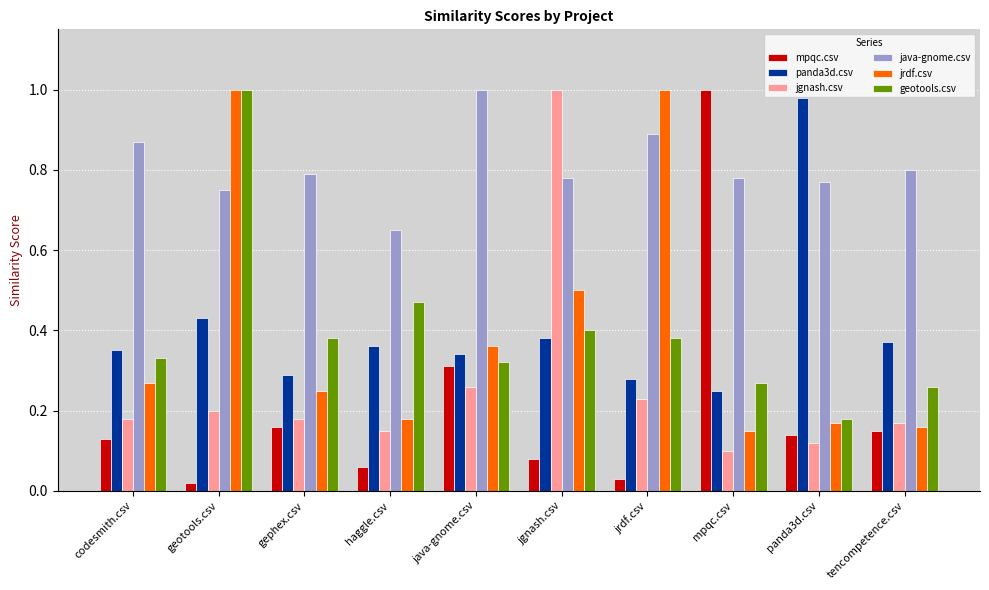

What position from the left is jgnash.csv?

6